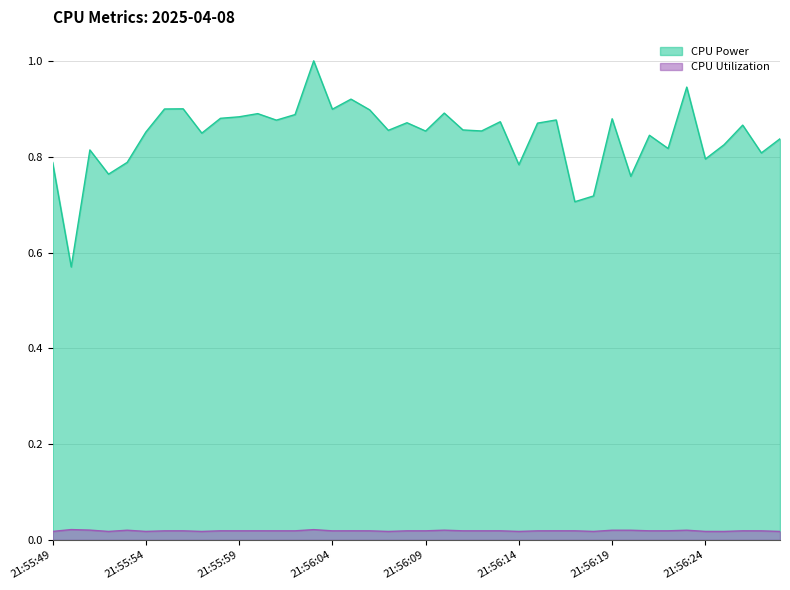

True or false: CPU Power has more than 2 interior local peaks.

True